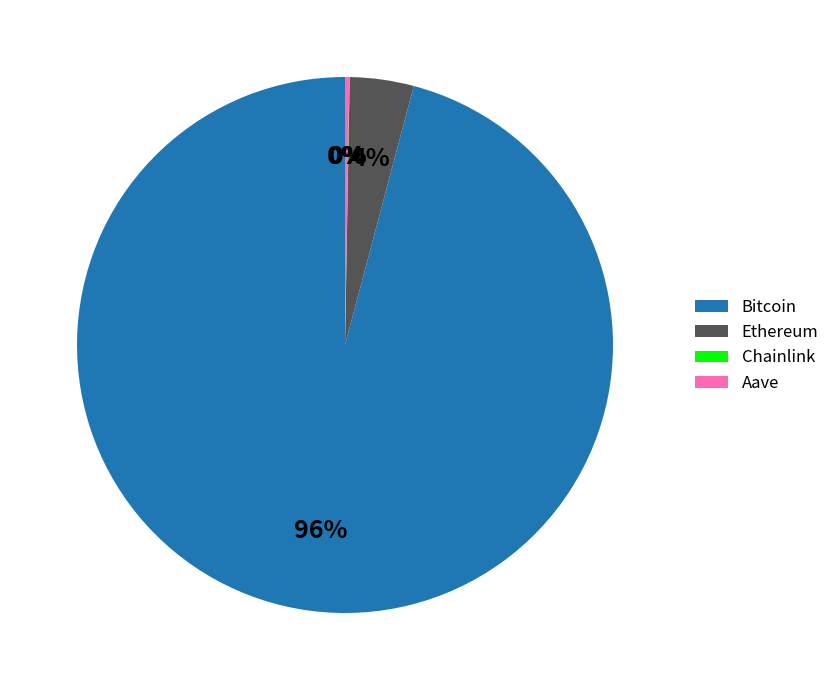

True or false: Ethereum accounts for 4% of the total.

True